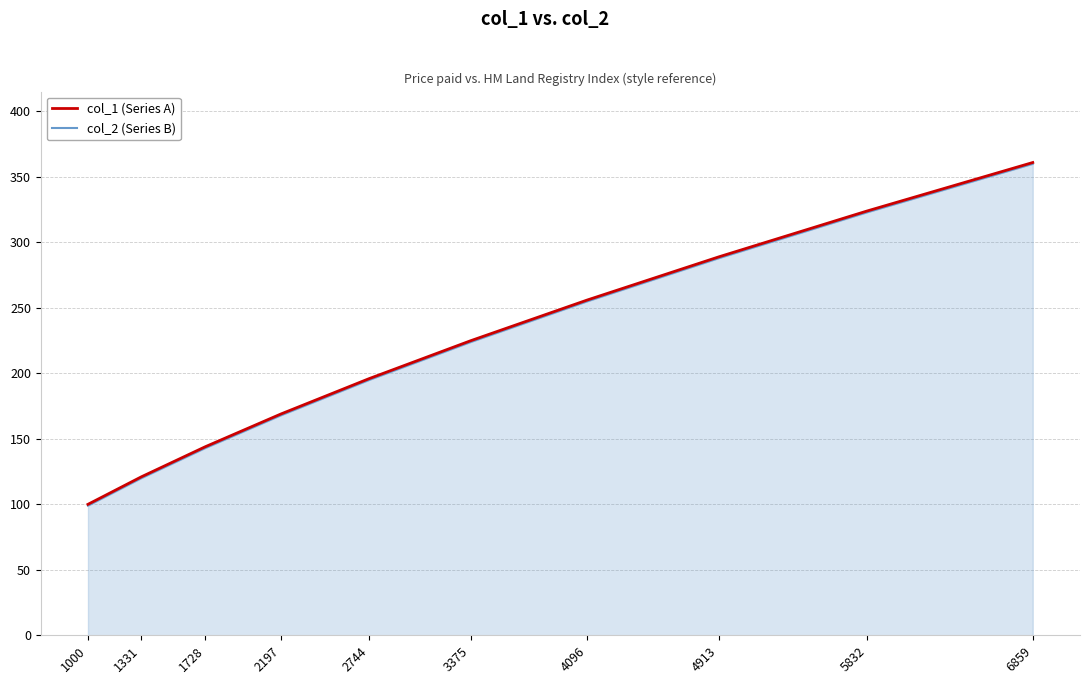

What is the minimum value for col_1 (Series A)?

100